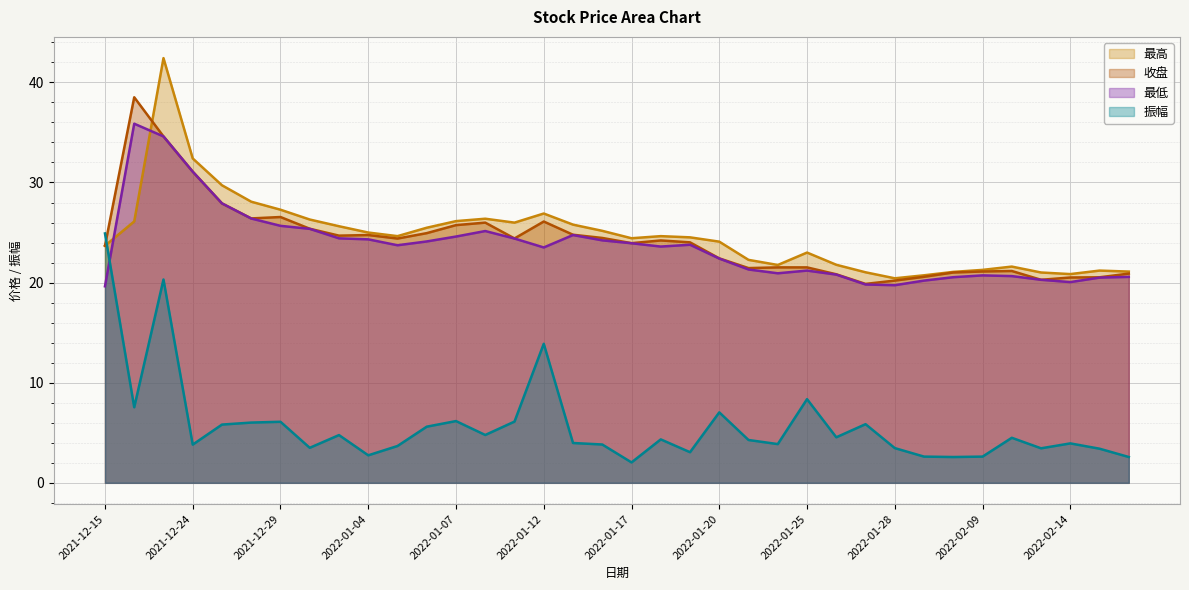

True or false: 最低 and 最高 intersect in this chart.

True